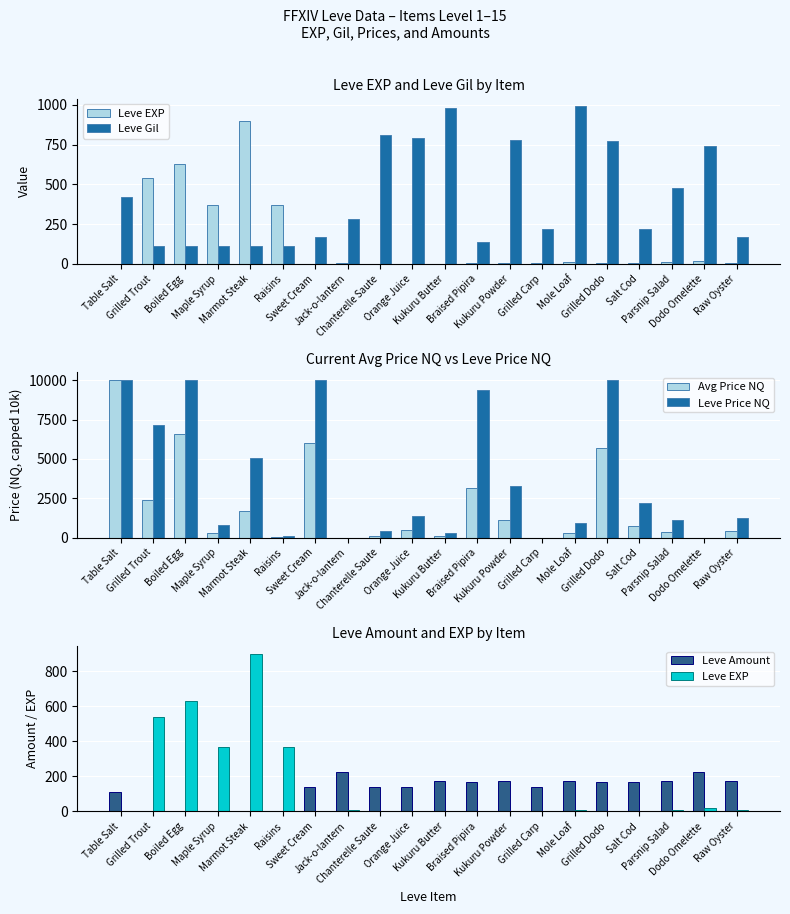

At which category does the chart reach its minimum across all series?

Jack-o-lantern